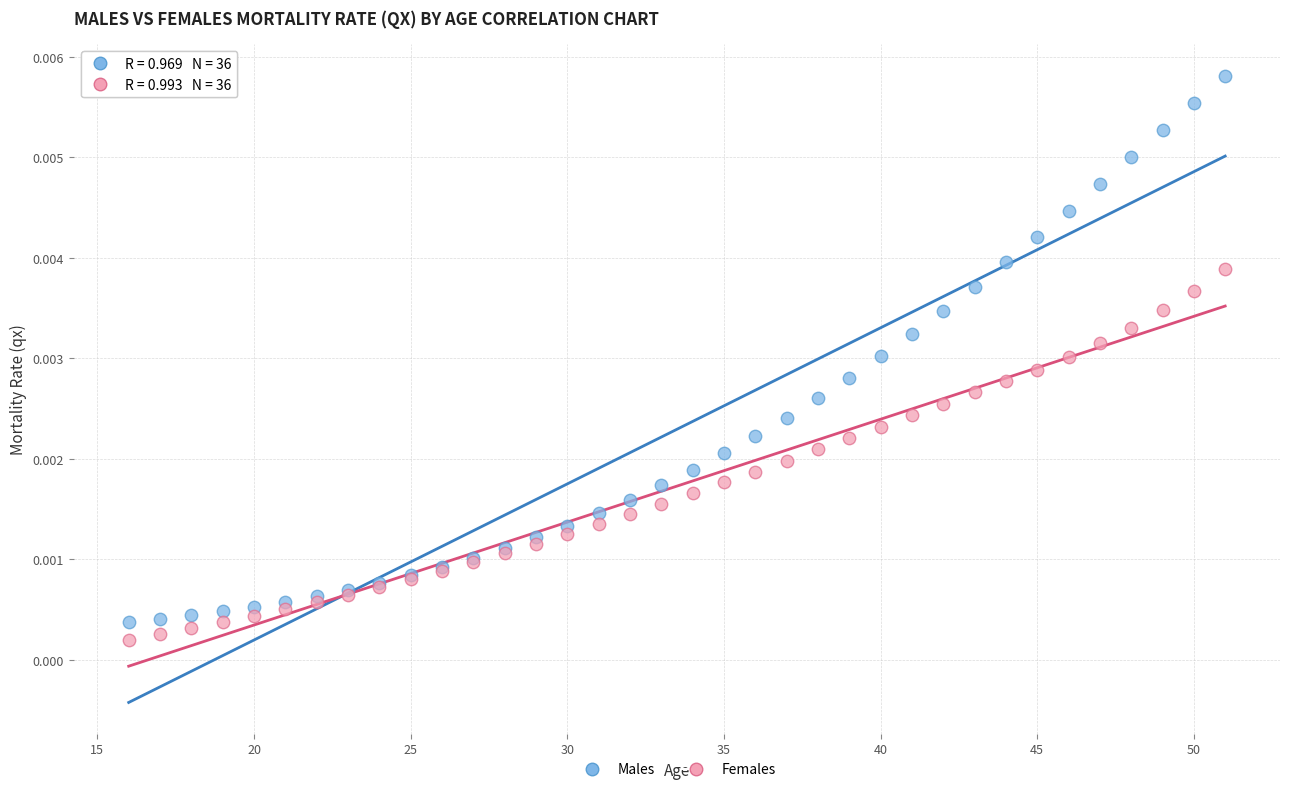

What is the X range (max minus min) for the scatter plot?

35.0